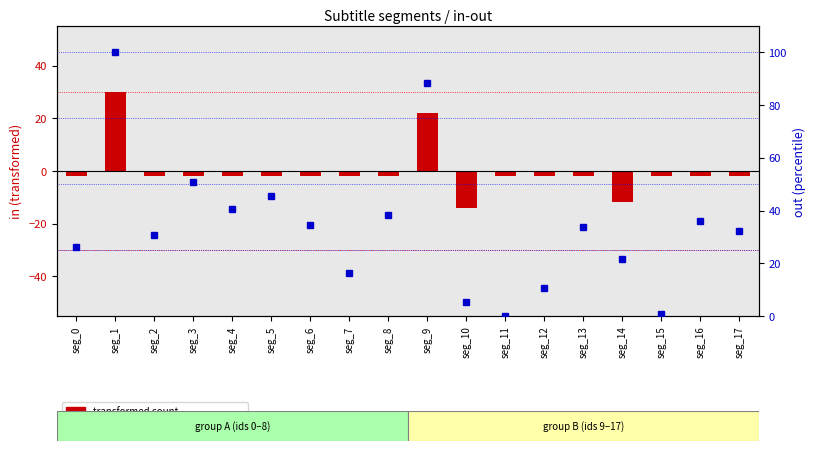

Which series changed the most between seg_16 and seg_17?

percentile rank within the sample